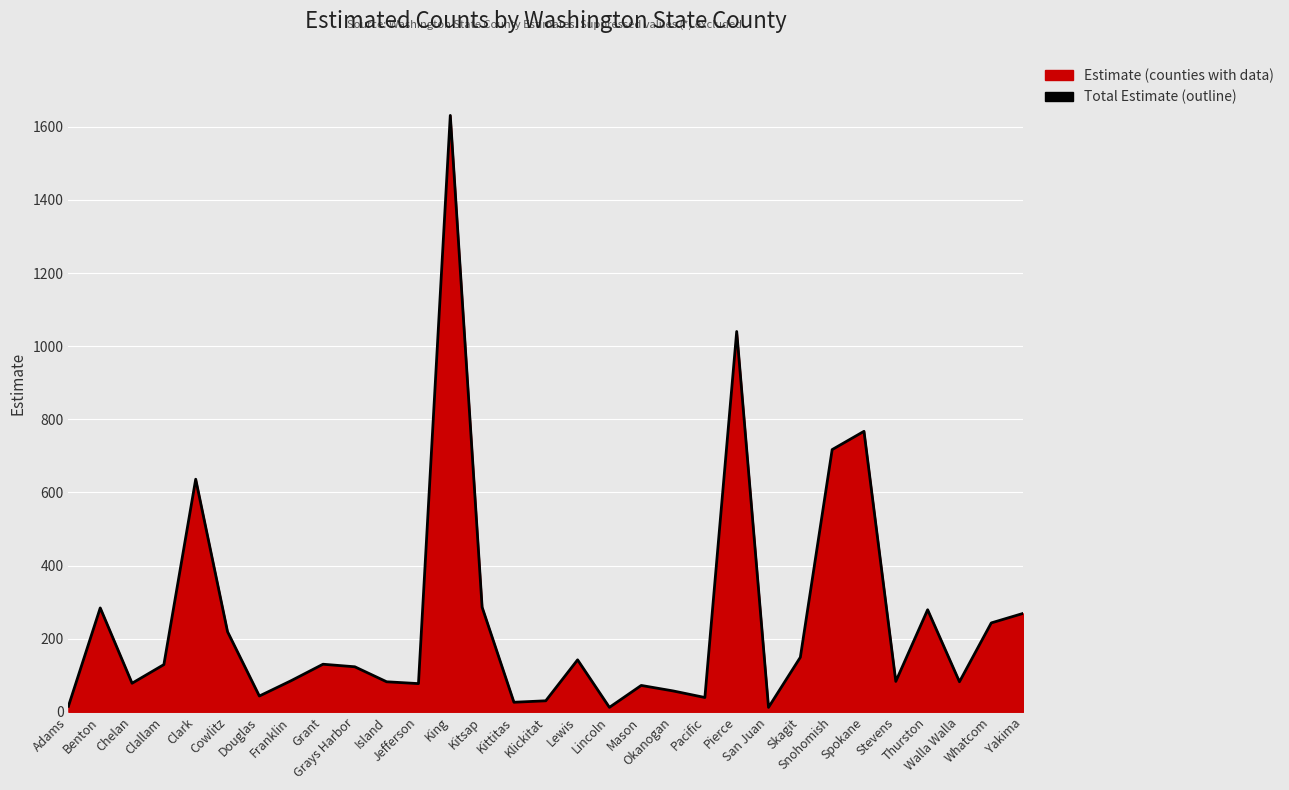

The value at Pacific is 59. True or false?

False